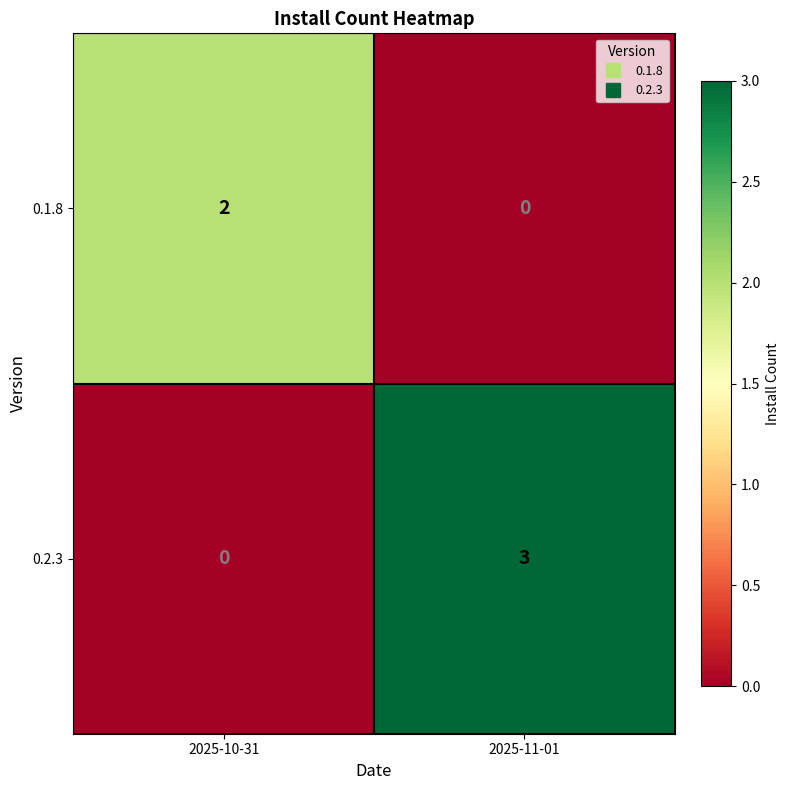

What is the greatest value displayed?

3